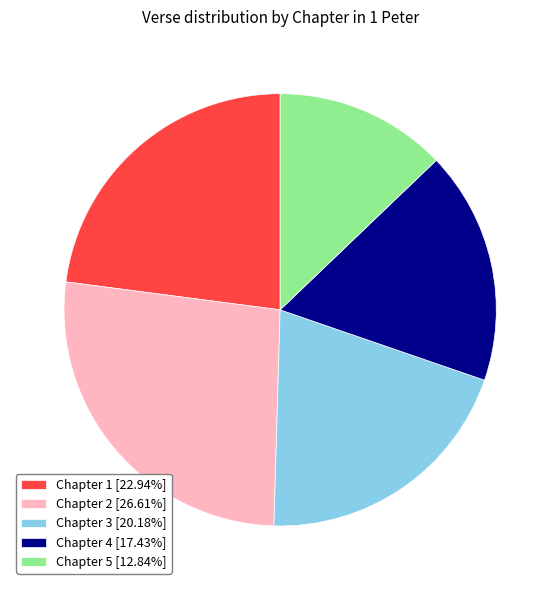

Is Chapter 4 [17.43%] the majority of the pie?

No